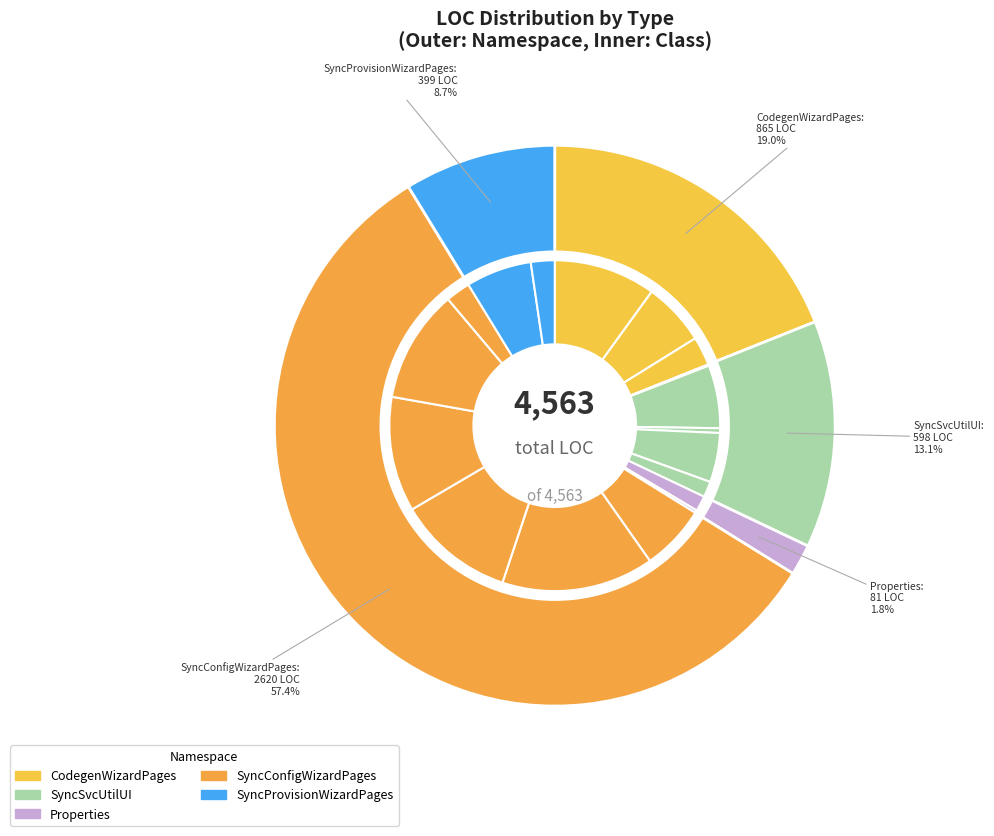

To the nearest percent, what is the average slice percentage?

6%